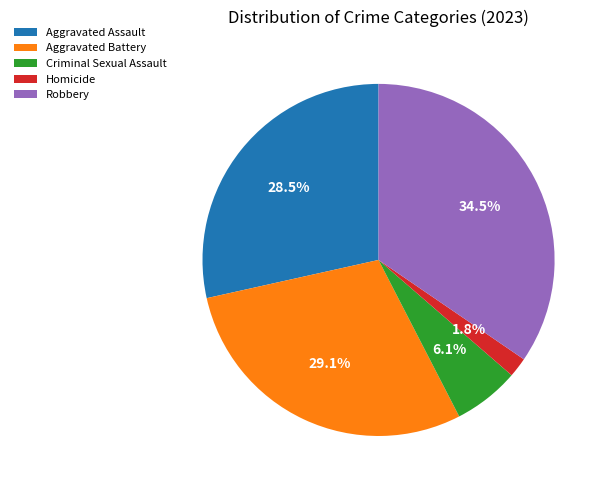

Between Criminal Sexual Assault and Aggravated Battery, which is larger?

Aggravated Battery